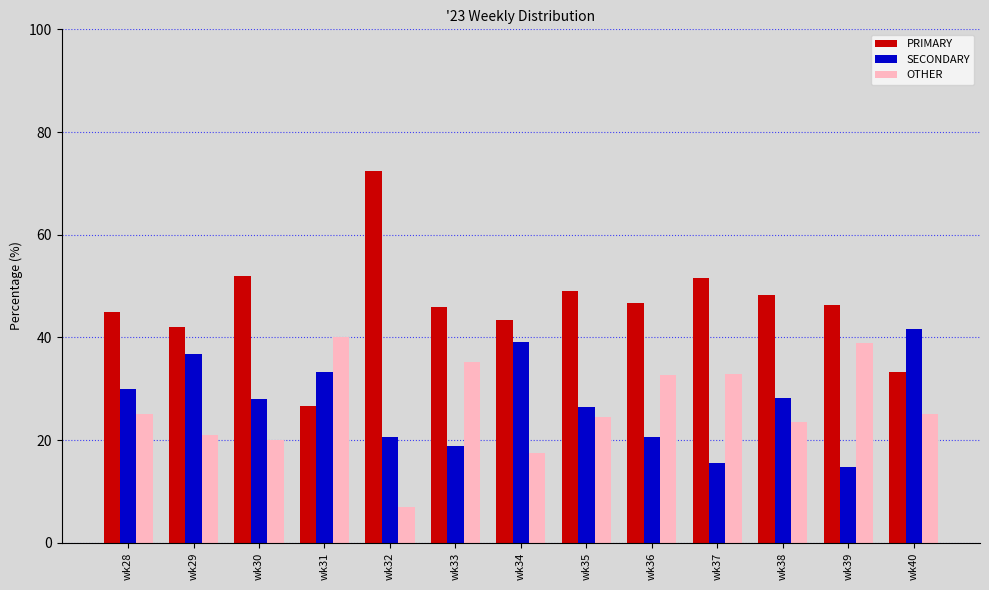

What is the approximate value of SECONDARY at wk36?

20.7